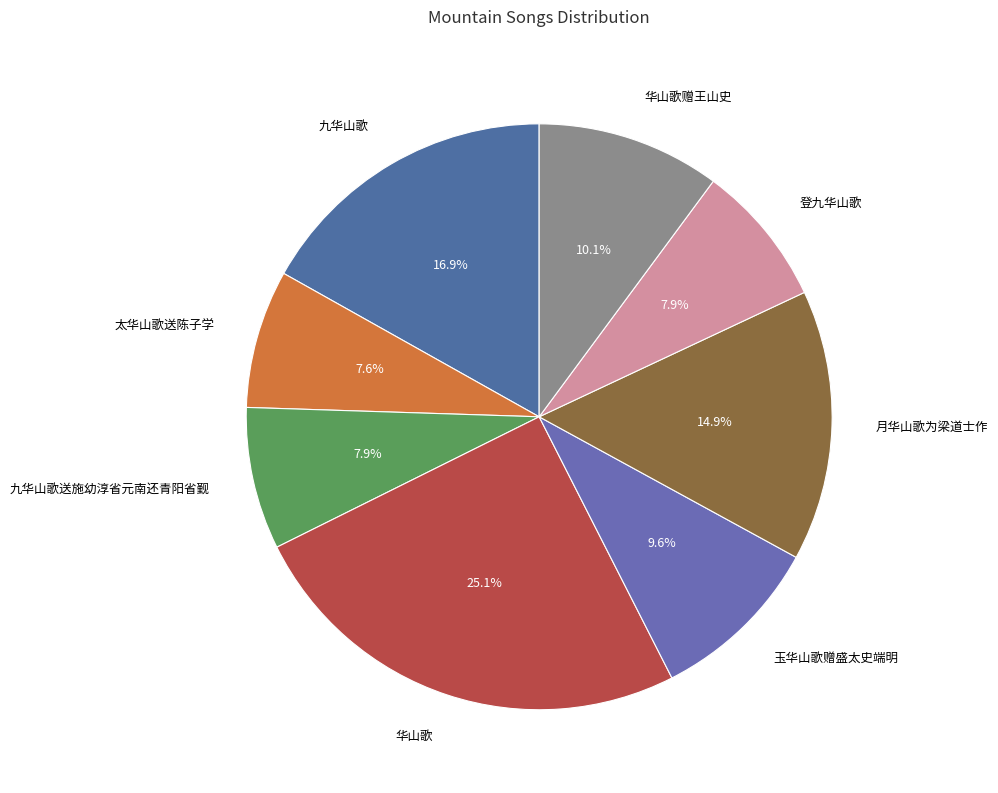

What percentage is the 九华山歌送施幼淳省元南还青阳省觐 slice, to the nearest percent?

8%